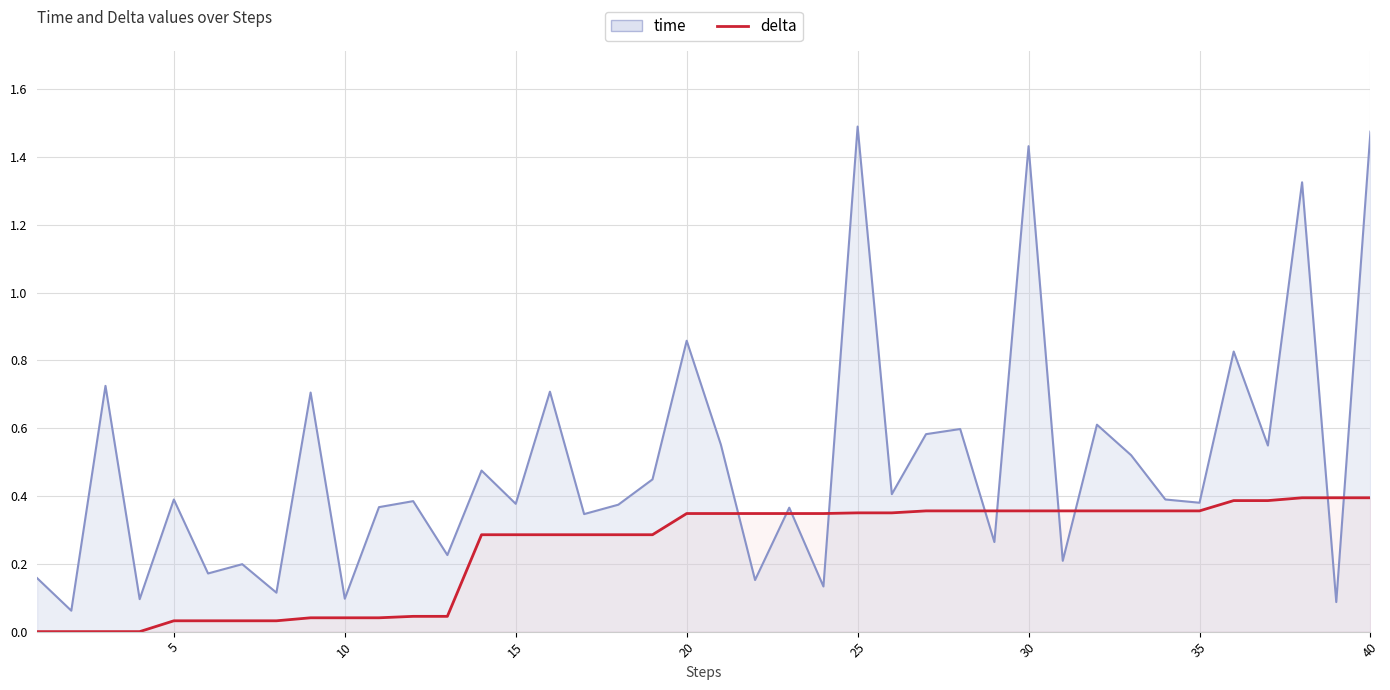

Where is the first local maximum for time?

3